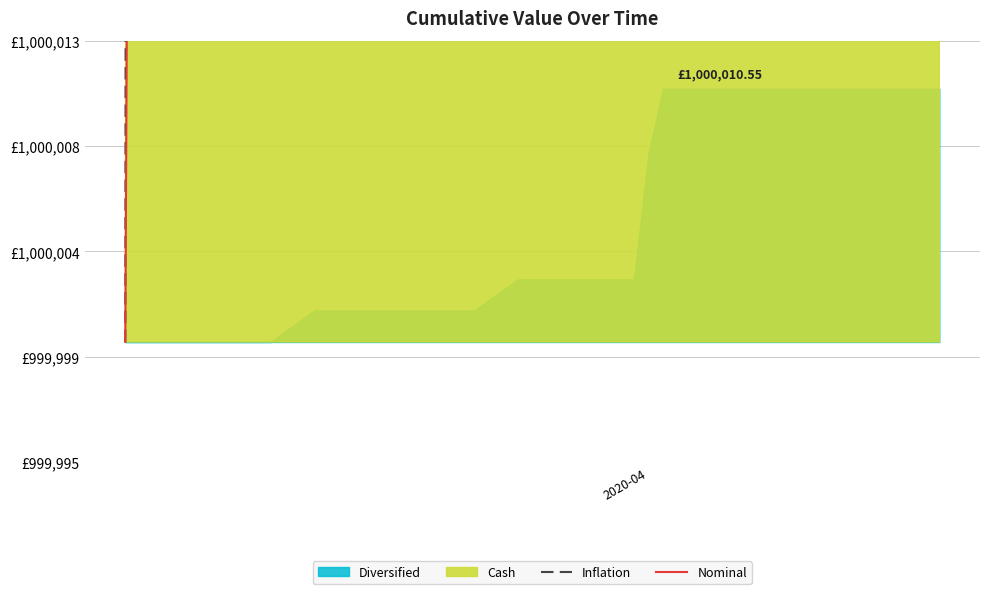

What is the highest value of the Inflation series?

1024375